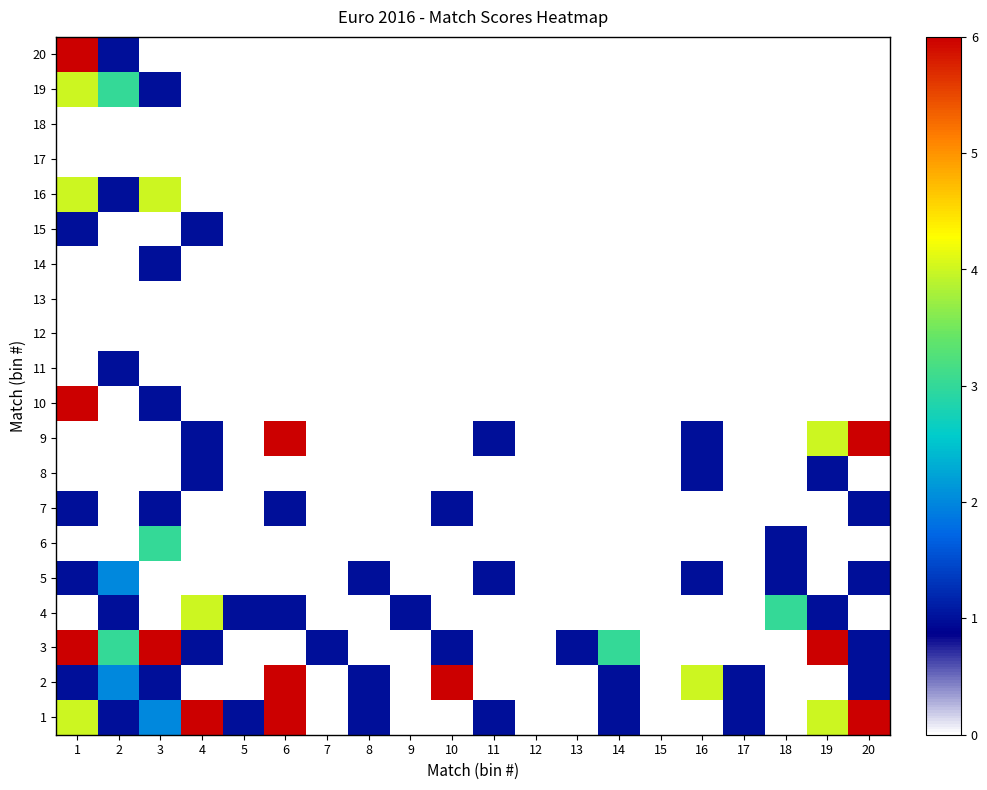

Which has a higher value, 7 or 11?

11